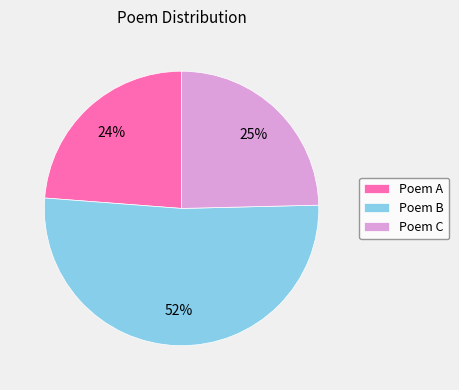

How many segments does this pie chart have?

3